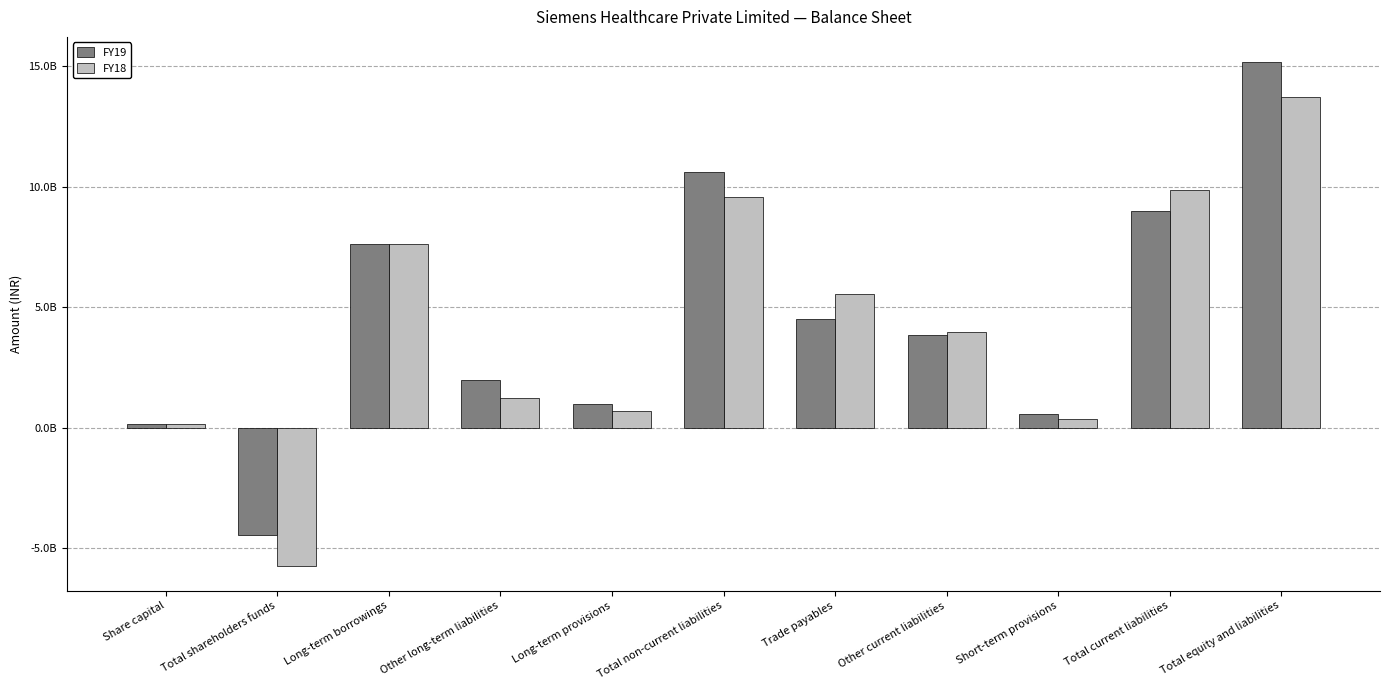

Which has a higher value, Total current liabilities or Total non-current liabilities?

Total non-current liabilities